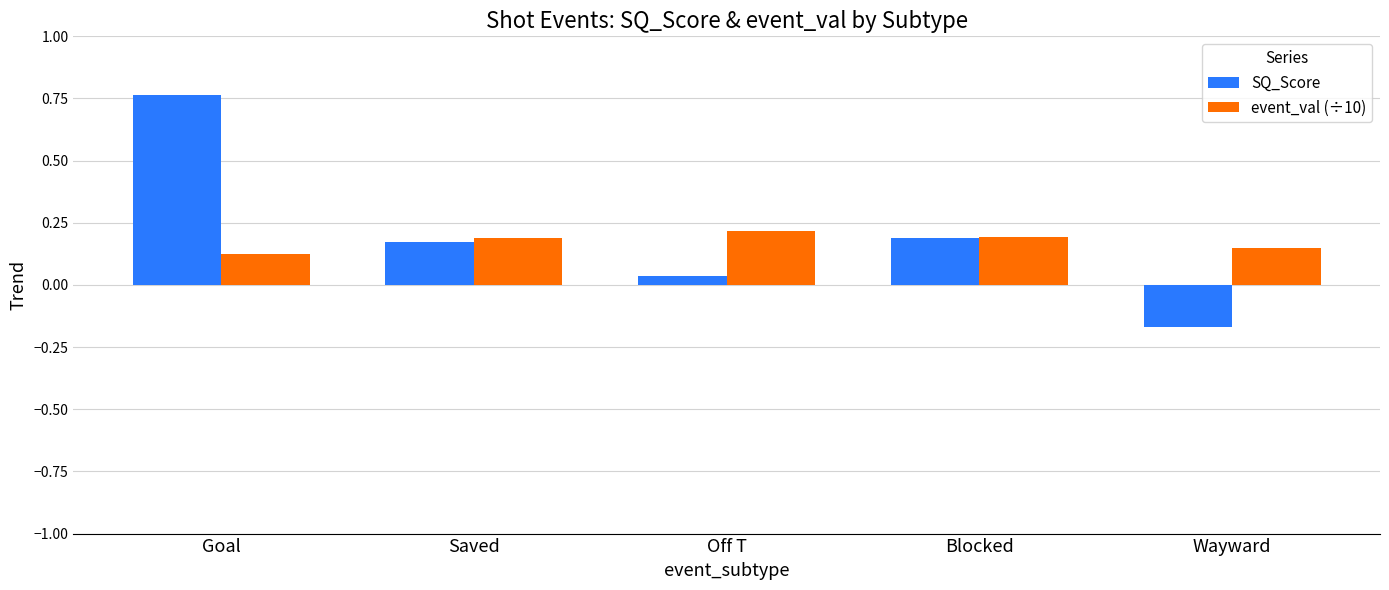

Count the number of categories in the chart.

5